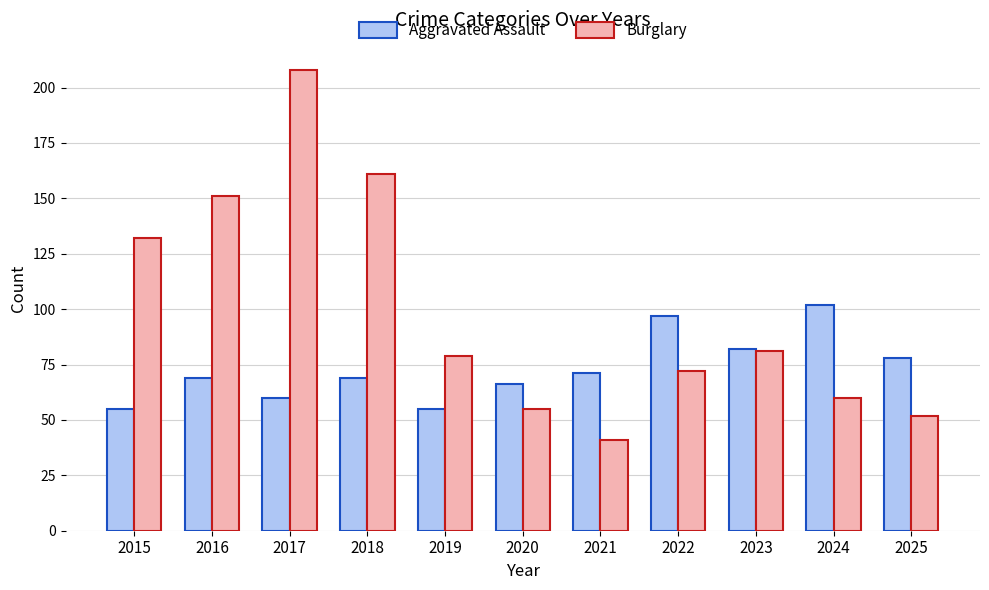

At which category is the sum across all series the highest?

2017